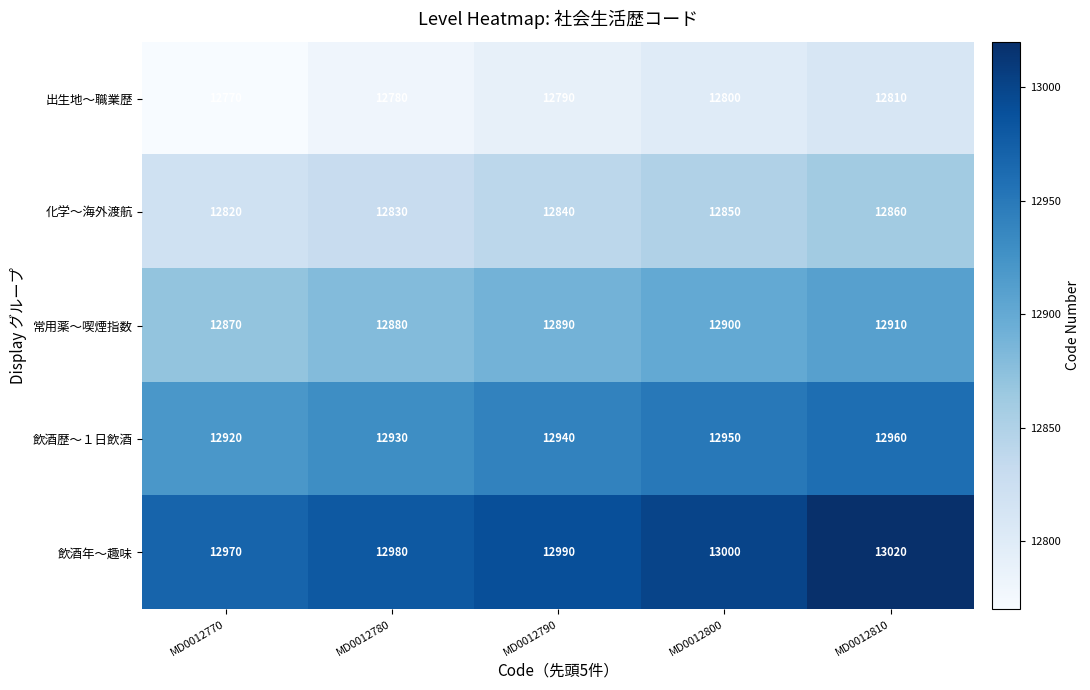

Reading left to right, transcribe all the data shown in this chart.

出生地〜職業歴: MD0012770=12770	MD0012780=12780	MD0012790=12790	MD0012800=12800	MD0012810=12810
化学〜海外渡航: MD0012770=12820	MD0012780=12830	MD0012790=12840	MD0012800=12850	MD0012810=12860
常用薬〜喫煙指数: MD0012770=12870	MD0012780=12880	MD0012790=12890	MD0012800=12900	MD0012810=12910
飲酒歴〜１日飲酒: MD0012770=12920	MD0012780=12930	MD0012790=12940	MD0012800=12950	MD0012810=12960
飲酒年〜趣味: MD0012770=12970	MD0012780=12980	MD0012790=12990	MD0012800=13000	MD0012810=13020